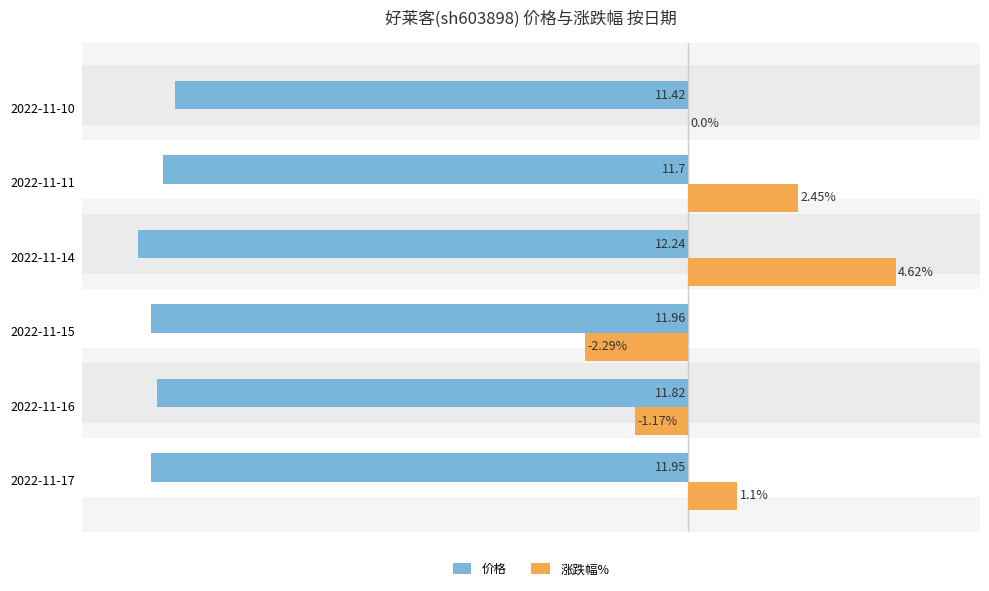

Which series changed the most between 2022-11-15 and 2022-11-10?

涨跌幅%